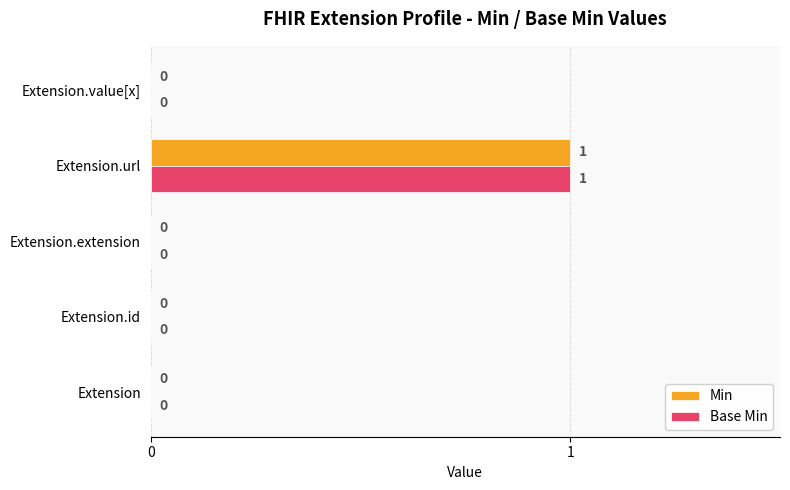

The value of Min at Extension.url is 2. True or false?

False